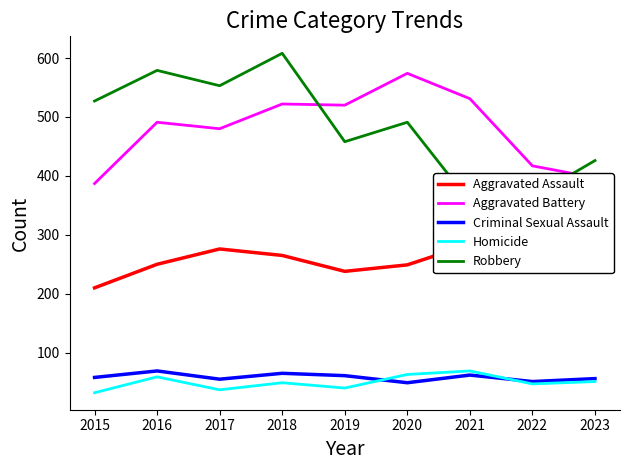

How many categories are shown in the chart?

9